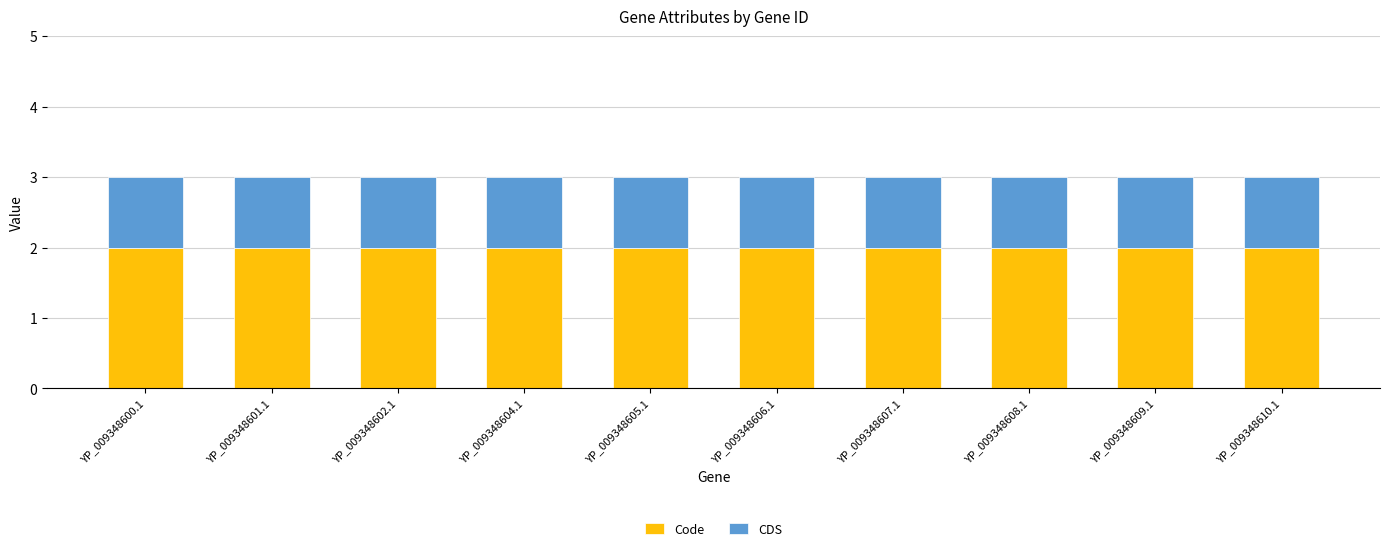

What is the sum of the Code values at YP_009348608.1 and YP_009348602.1?

4